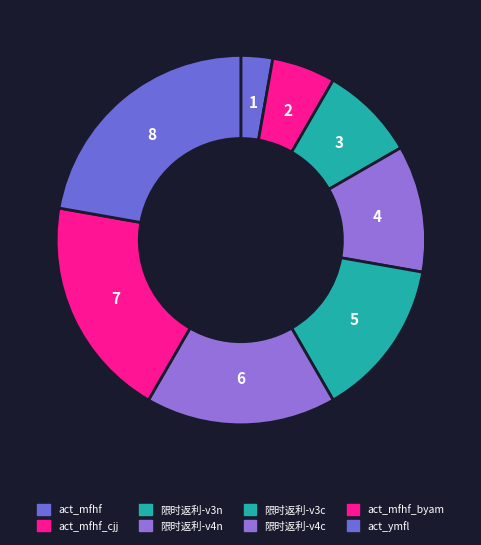

Rank the categories by value from highest to lowest.

act_ymfl, act_mfhf_byam, 限时返利-v4c, 限时返利-v3c, 限时返利-v4n, 限时返利-v3n, act_mfhf_cjj, act_mfhf